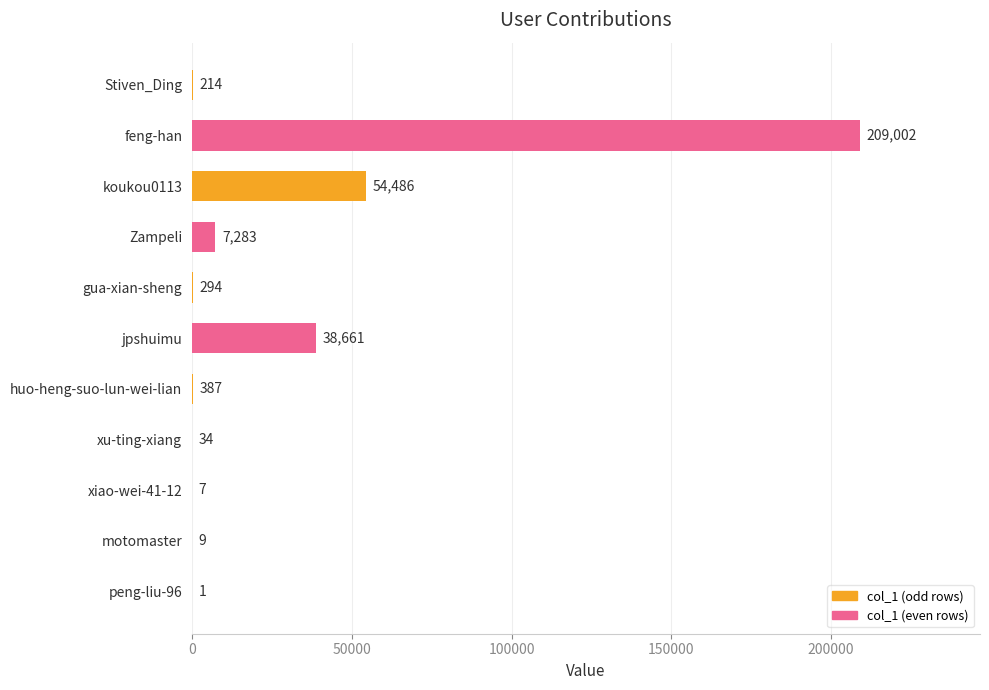

How many data points does each series have?

11